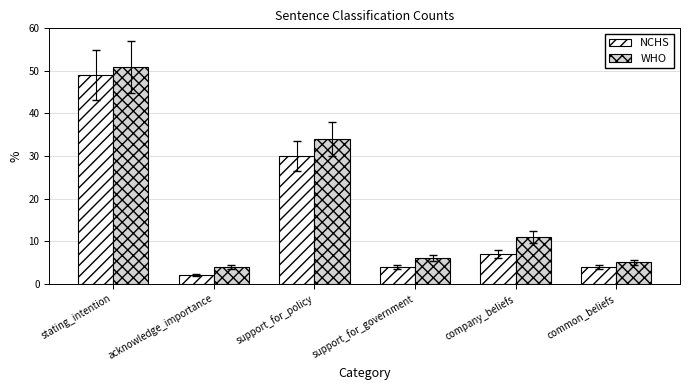

Is the value of NCHS at company_beliefs greater than the value of WHO at stating_intention?

No